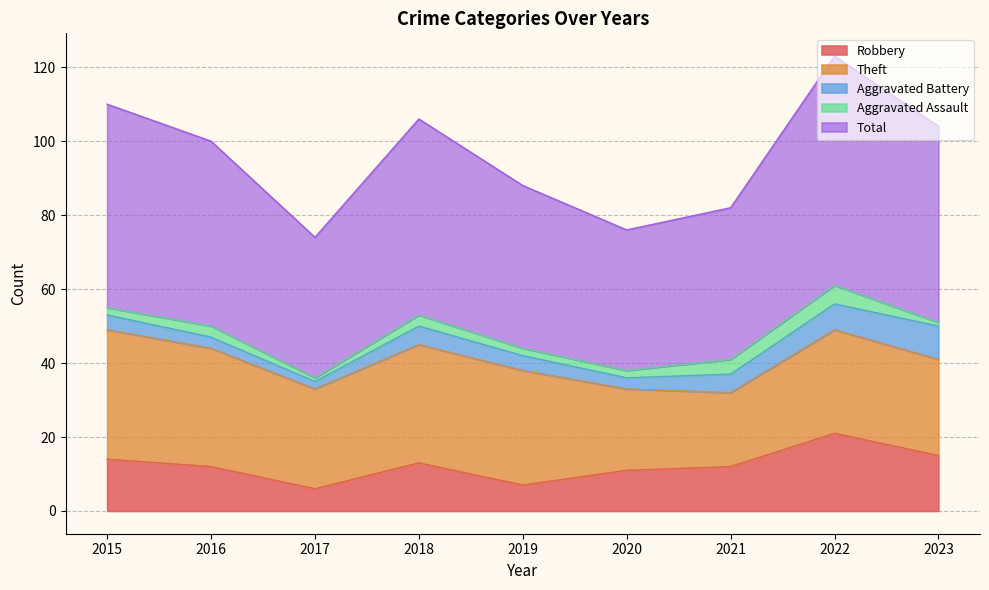

Reading left to right, list all the values displayed in this chart.

Robbery: 2015=14	2016=12	2017=6	2018=13	2019=7	2020=11	2021=12	2022=21	2023=15
Theft: 2015=35	2016=32	2017=27	2018=32	2019=31	2020=22	2021=20	2022=28	2023=26
Aggravated Battery: 2015=4	2016=3	2017=2	2018=5	2019=4	2020=3	2021=5	2022=7	2023=9
Aggravated Assault: 2015=2	2016=3	2017=1	2018=3	2019=2	2020=2	2021=4	2022=5	2023=1
Total: 2015=55	2016=50	2017=38	2018=53	2019=44	2020=38	2021=41	2022=62	2023=53